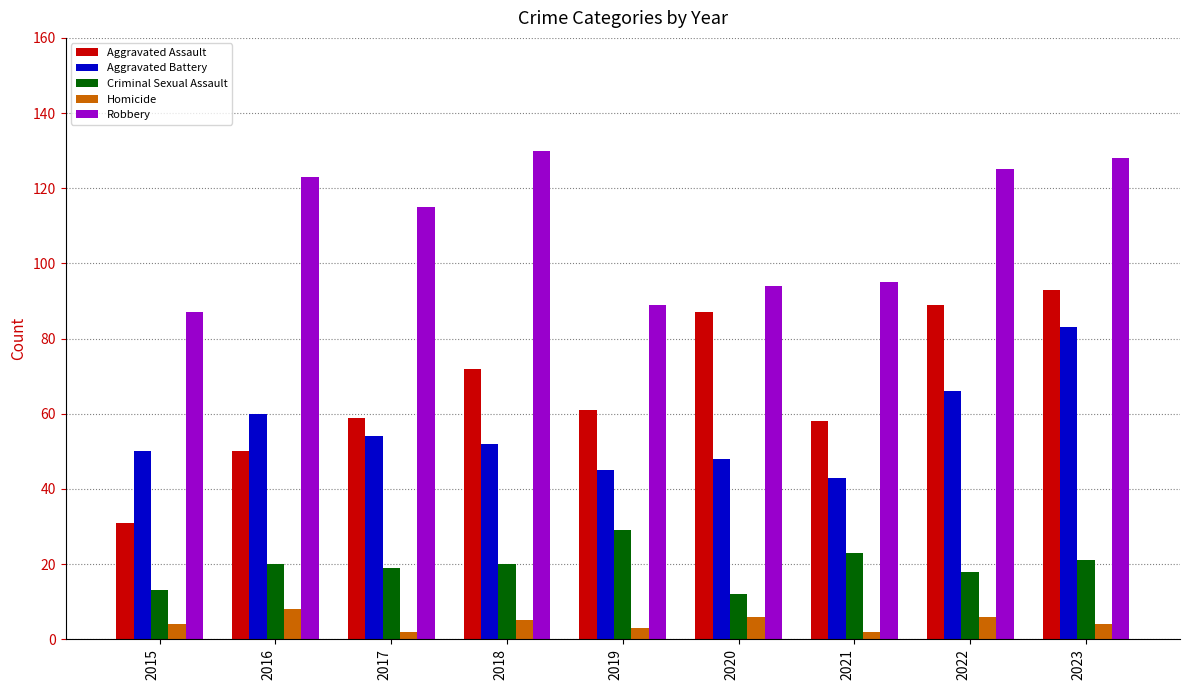

Reading left to right, transcribe all the data shown in this chart.

Aggravated Assault: 31	50	59	72	61	87	58	89	93
Aggravated Battery: 50	60	54	52	45	48	43	66	83
Criminal Sexual Assault: 13	20	19	20	29	12	23	18	21
Homicide: 4	8	2	5	3	6	2	6	4
Robbery: 87	123	115	130	89	94	95	125	128